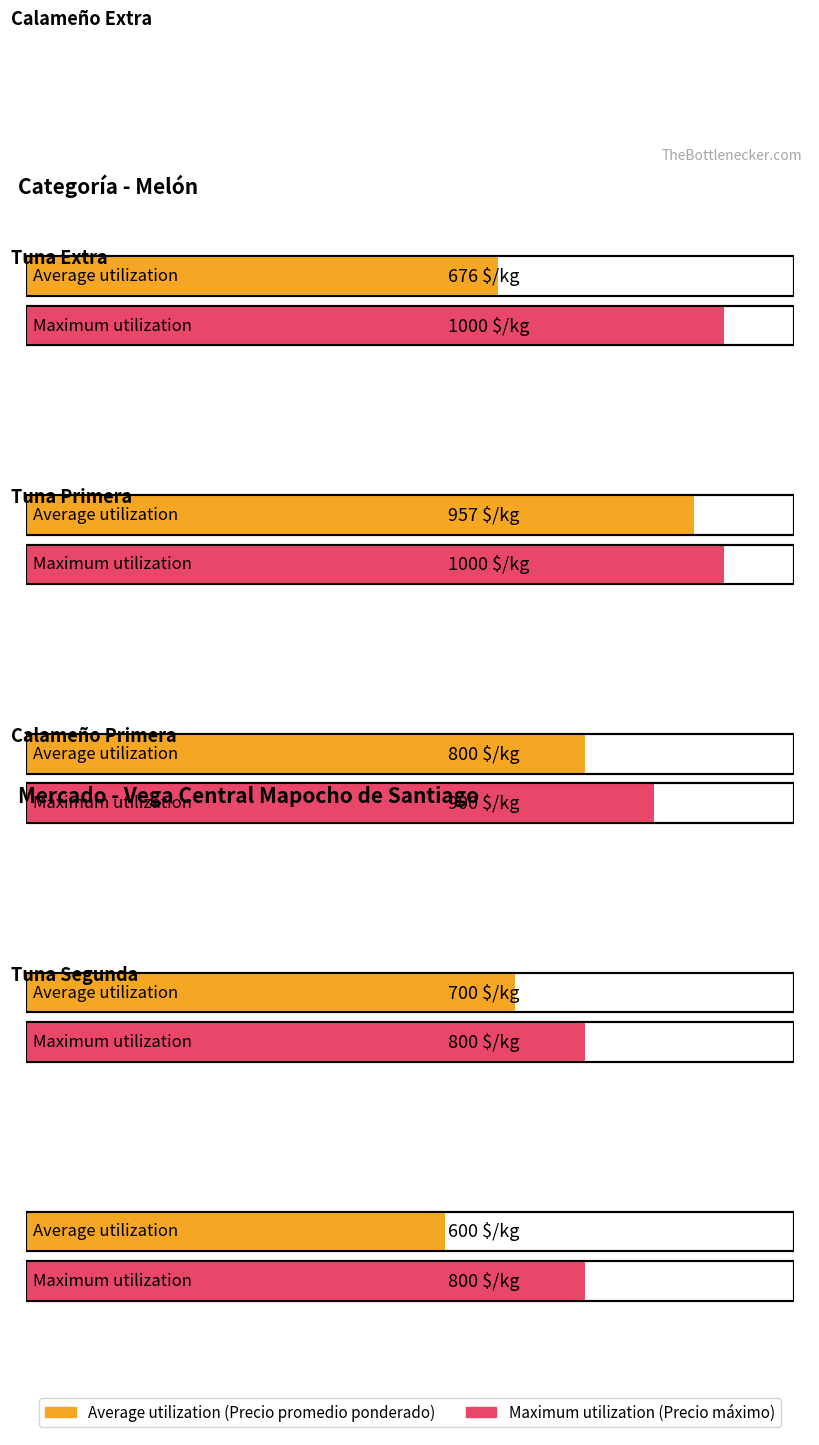

At which label does Average utilization reach its minimum?

Tuna Segunda